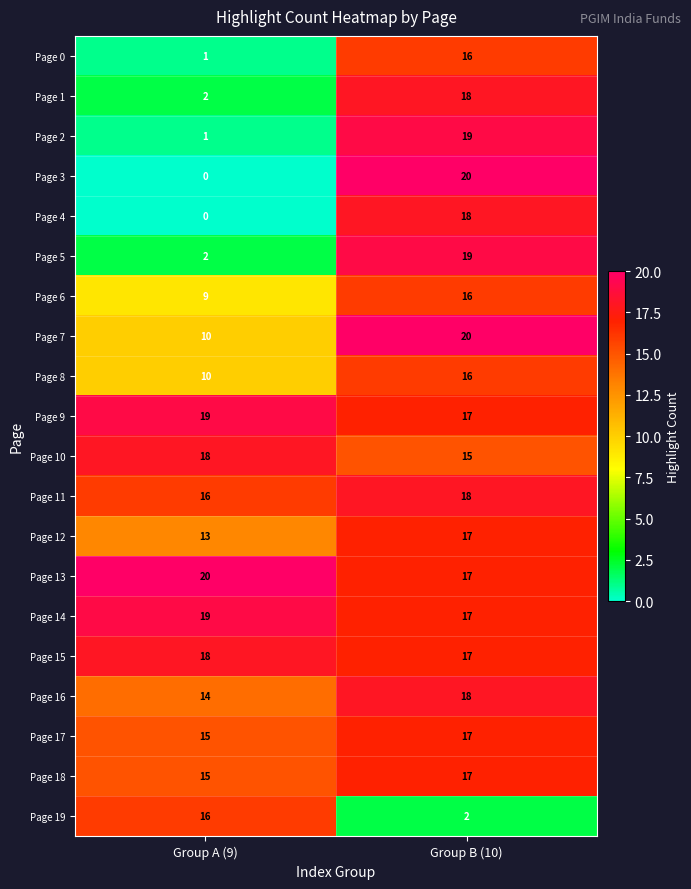

The value of Page 5 at Group A (9) is 3. True or false?

False